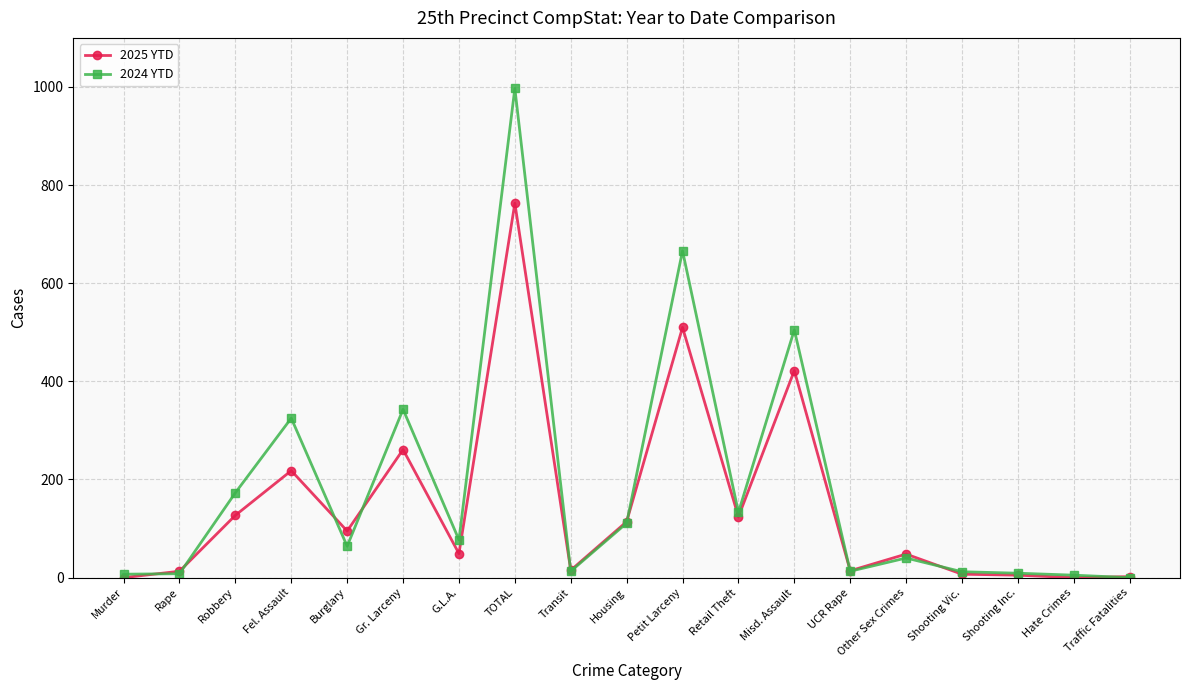

Where is 2024 YTD nearest to the value 498?

Misd. Assault